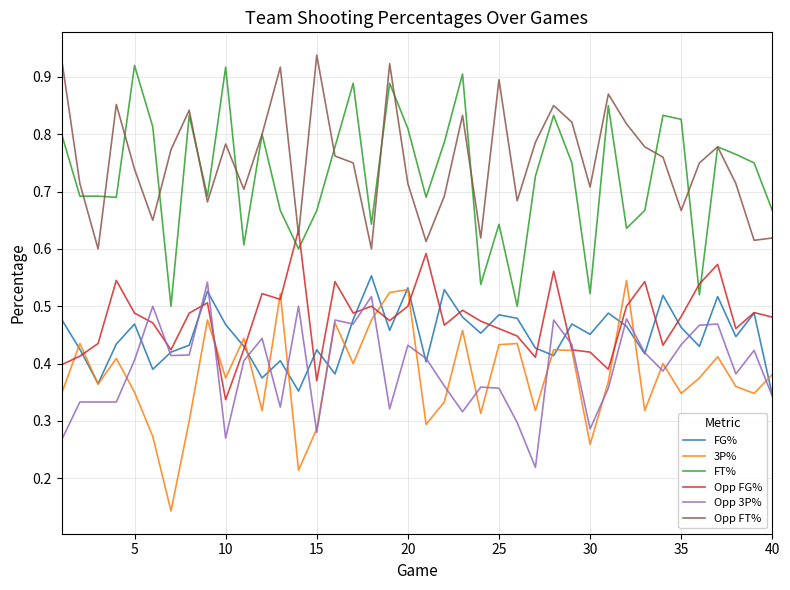

Which series ends up on top after the final intersection of 3P% and Opp FG%?

Opp FG%